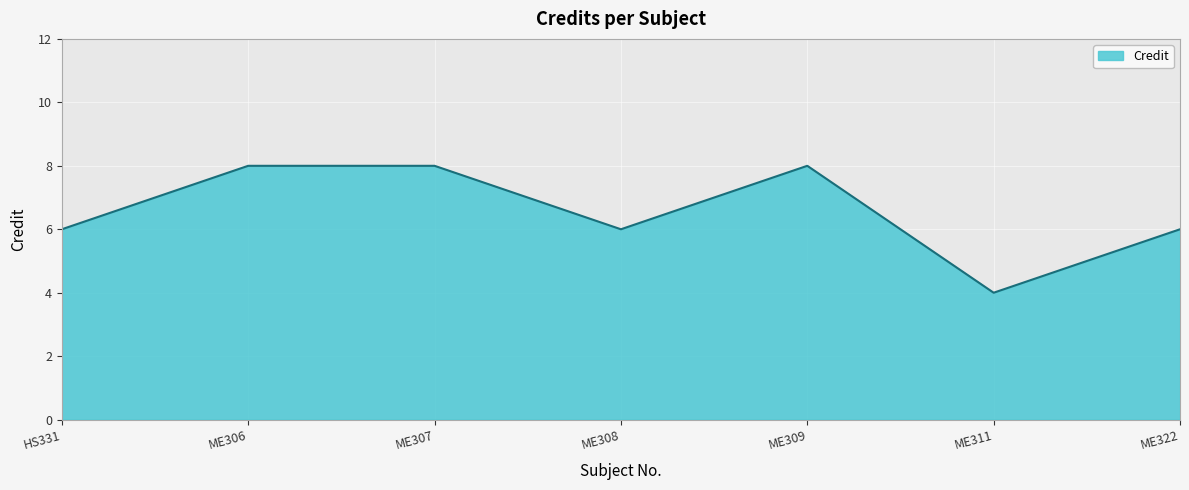

Reading right to left, extract all data points from this chart.

ME322=6	ME311=4	ME309=8	ME308=6	ME307=8	ME306=8	HS331=6